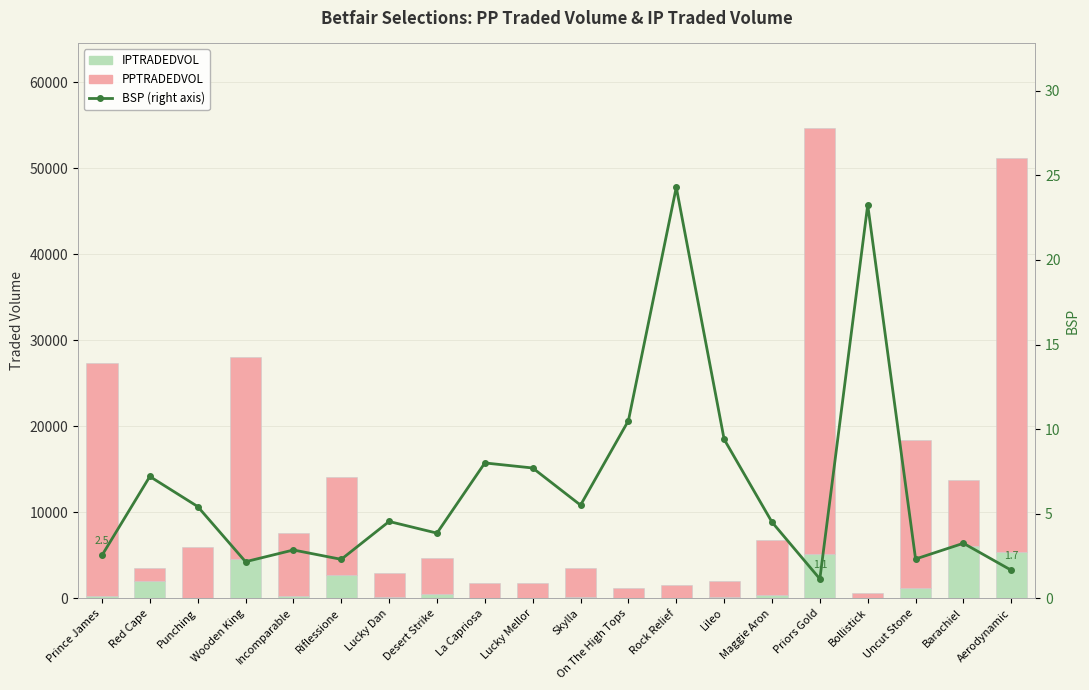

Rank the categories by PPTRADEDVOL value from lowest to highest.

Bollistick, On The High Tops, Red Cape, Rock Relief, La Capriosa, Lucky Mellor, Lileo, Lucky Dan, Skylla, Desert Strike, Punching, Maggie Aron, Incomparable, Barachiel, Riflessione, Uncut Stone, Wooden King, Prince James, Aerodynamic, Priors Gold